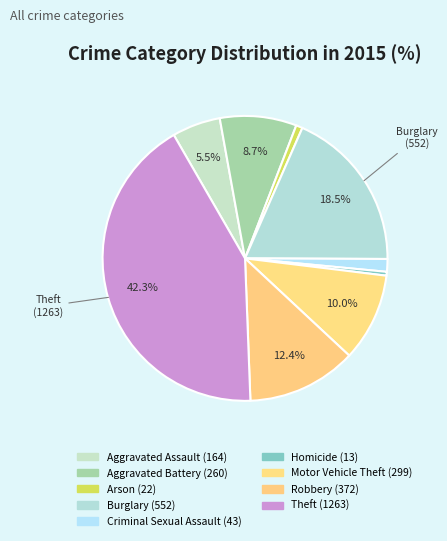

Approximately how many times larger is the value at Motor Vehicle Theft compared to Homicide?

23.0